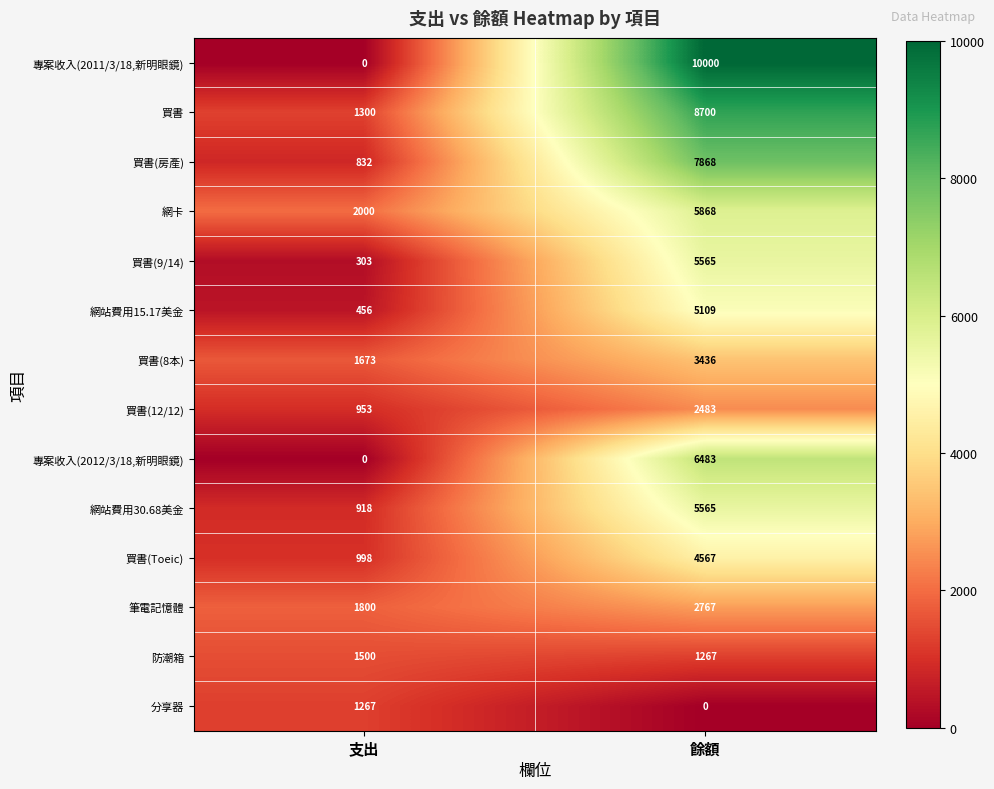

Where is 買書(房產) nearest to the value 4350?

支出